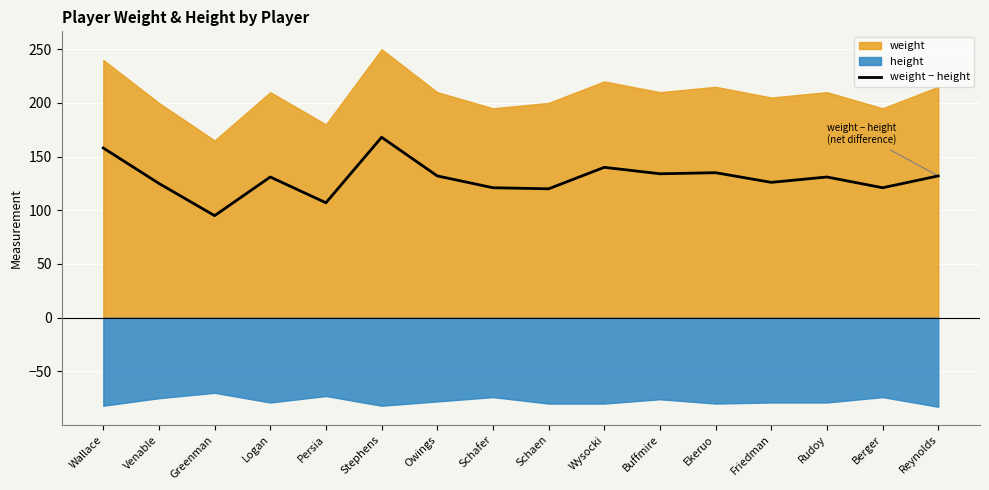

How many points are higher than both their immediate neighbors (excluding endpoints)?

5